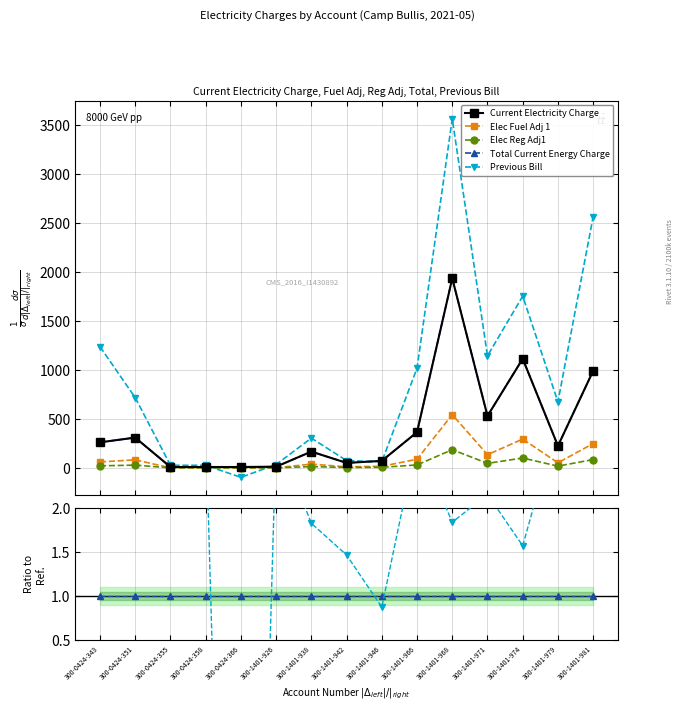

Is this an area chart (filled region under the line)?

No